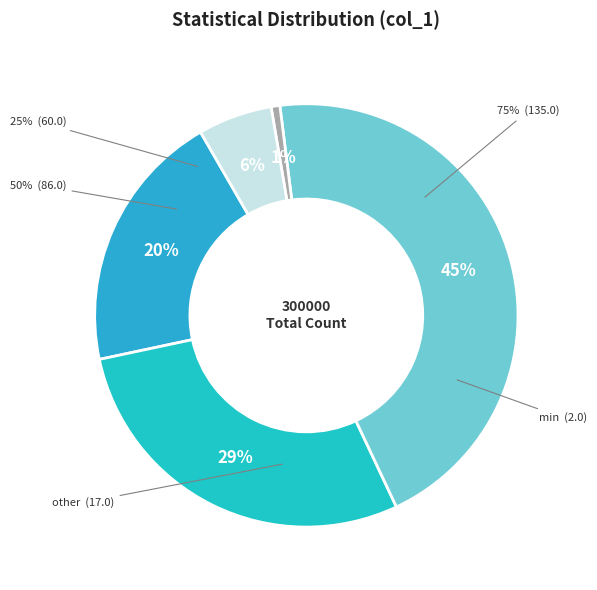

What is the smallest slice in the pie chart?

min